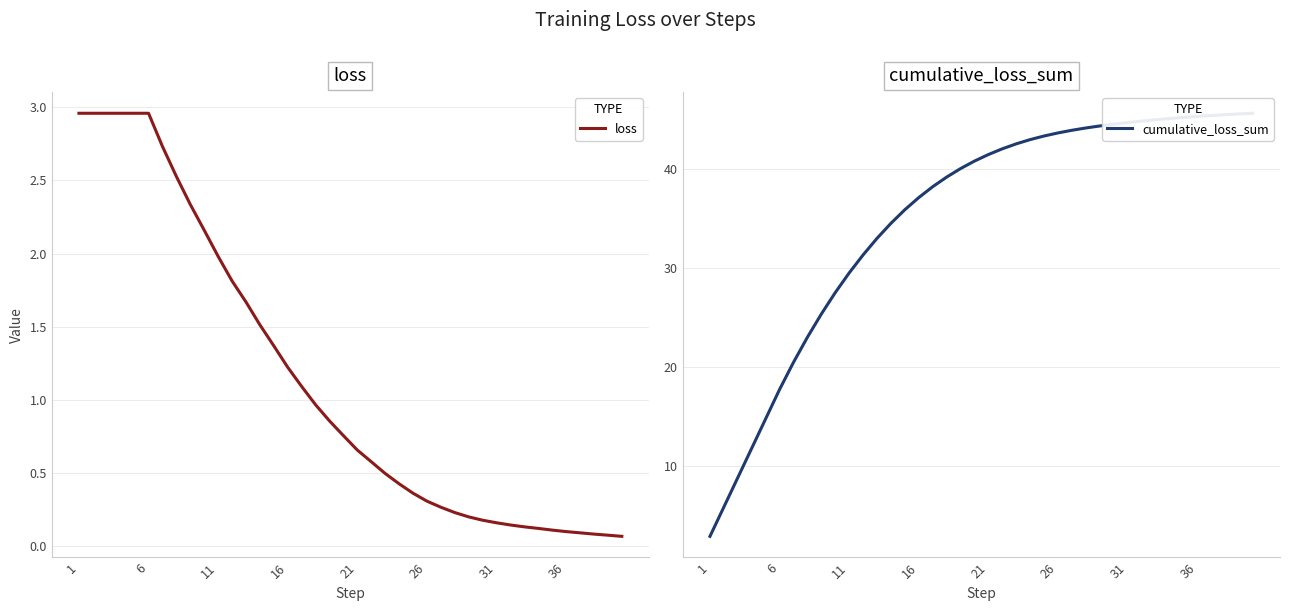

Between 31 and 16, which is larger?

16